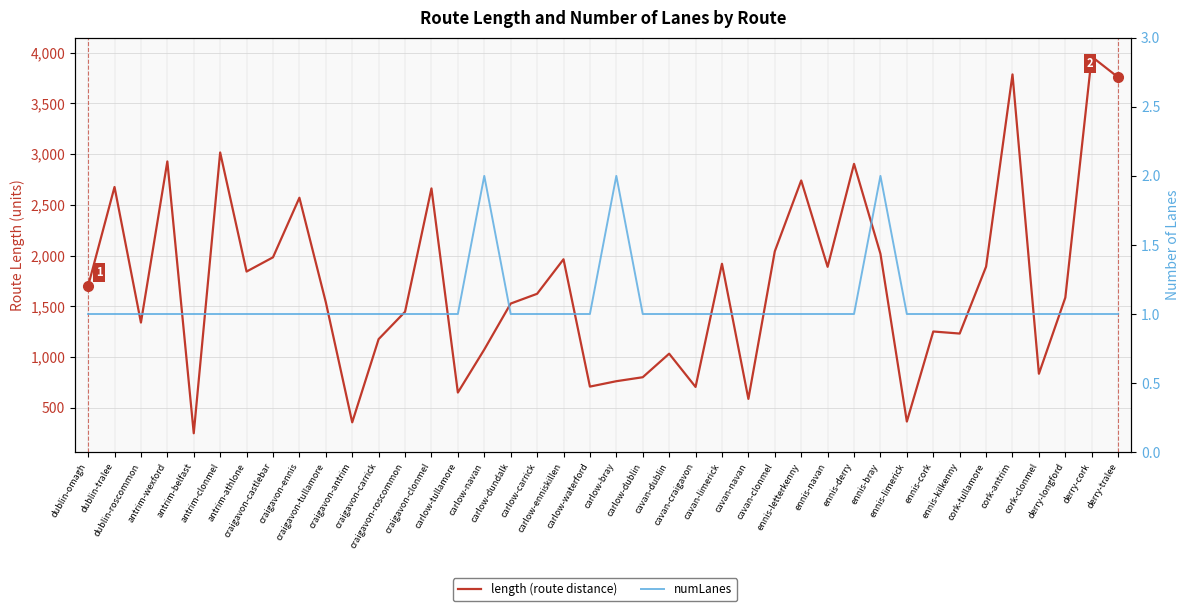

Where is numLanes nearest to the value 1?

dublin-omagh